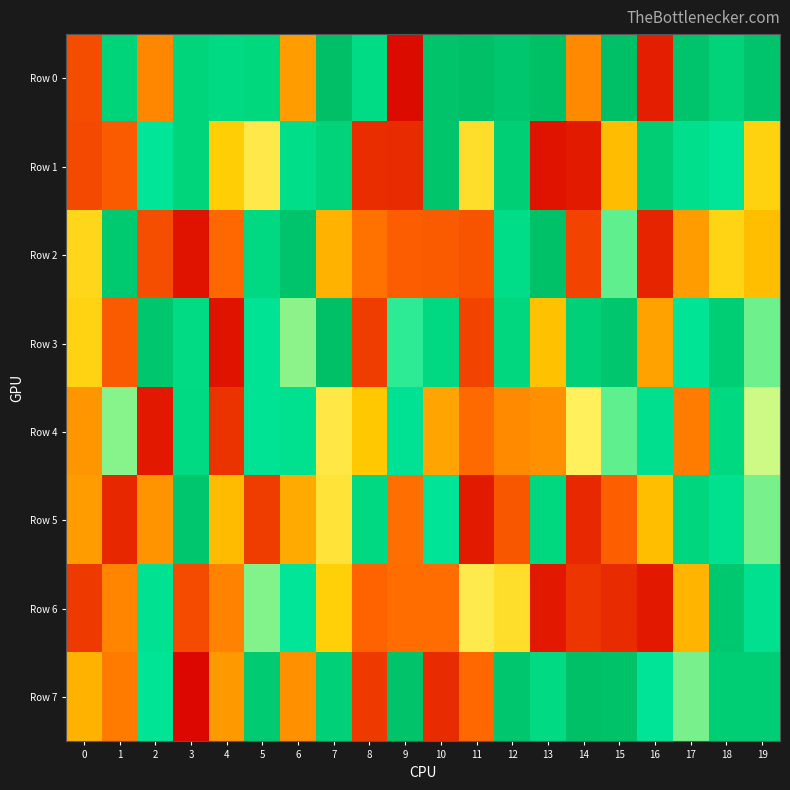

Which series changed the most between 4 and 18?

Row 3